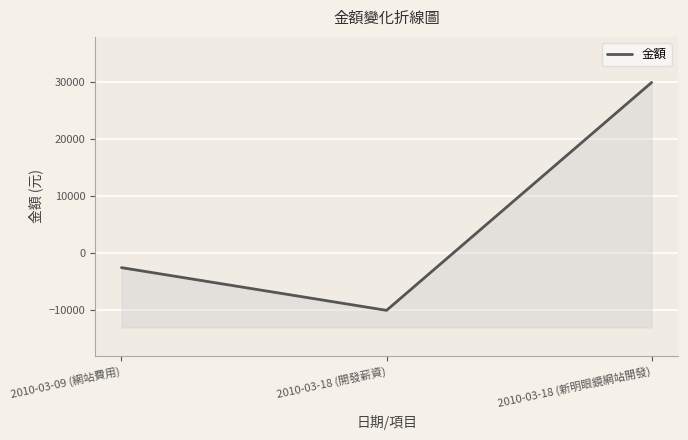

How many values are between -10000 and 30000?

3